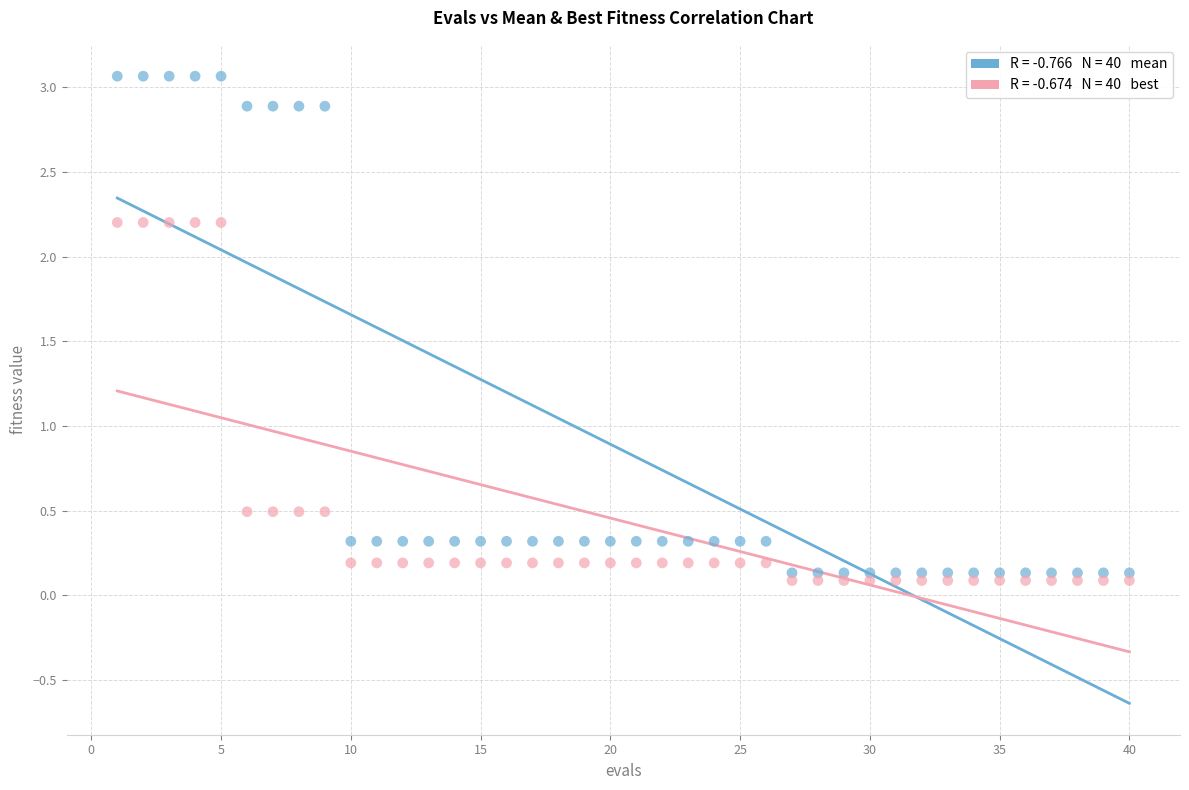

Across all data points, what is the range of Y values (max minus min)?

3.0